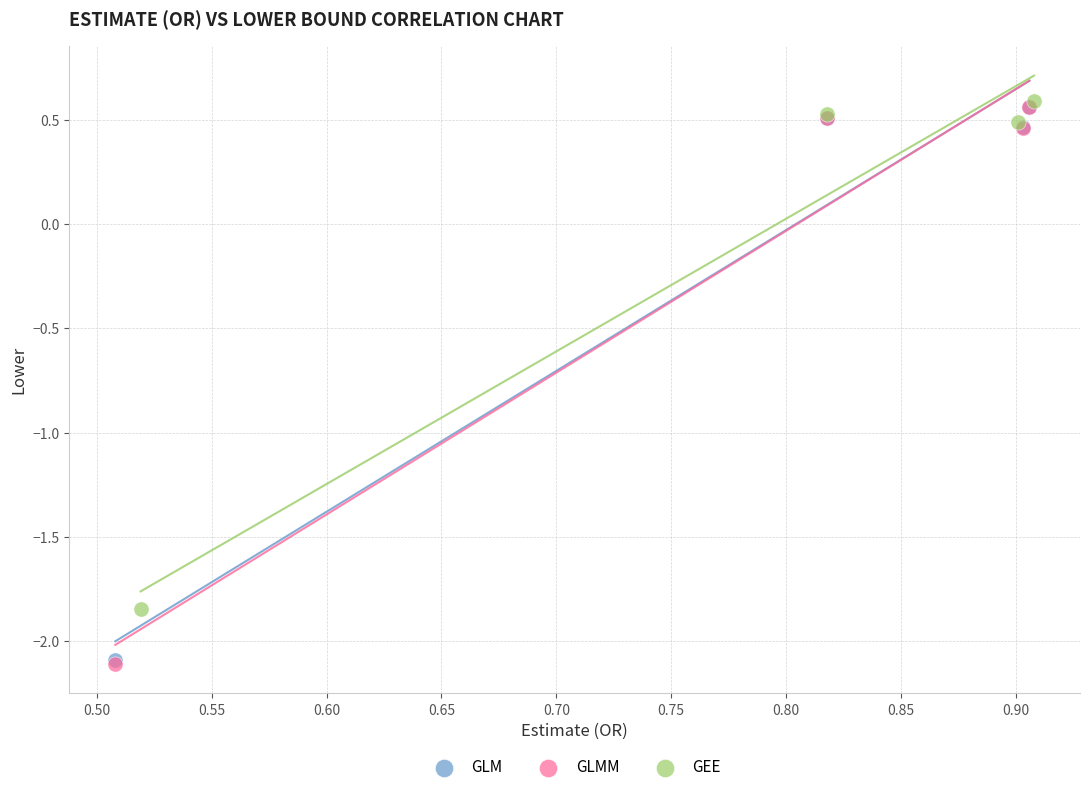

Which series has the largest Y range (max minus min)?

GLMM